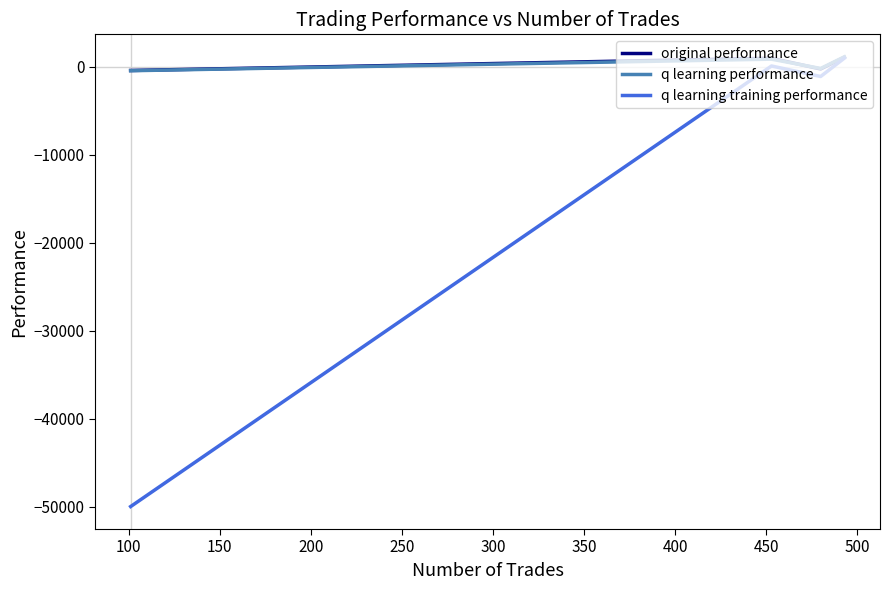

Which series has the widest spread of values?

q learning training performance